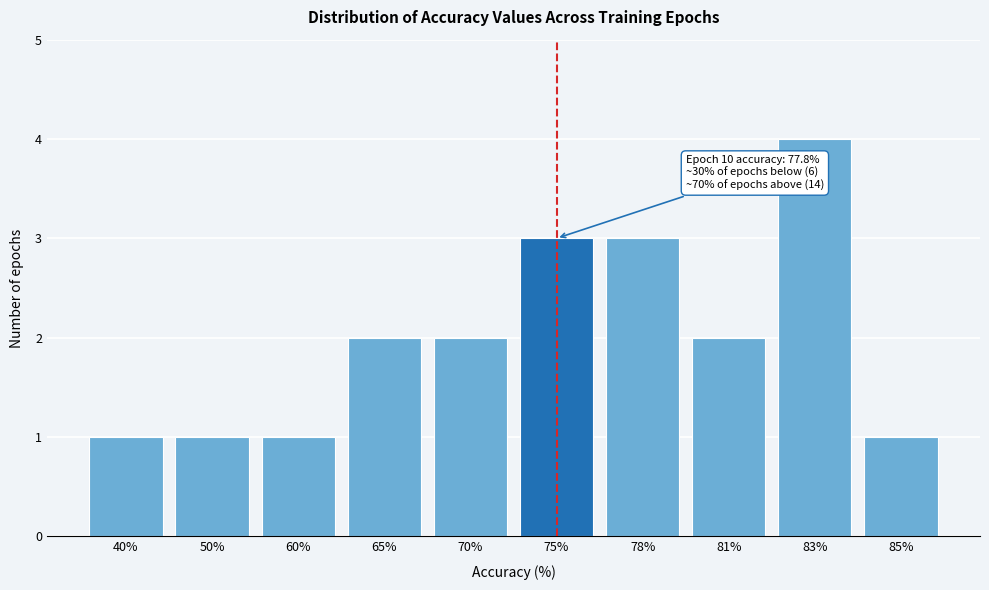

Reading left to right, transcribe all the data shown in this chart.

40%=1	50%=1	60%=1	65%=2	70%=2	75%=3	78%=3	81%=2	83%=4	85%=1